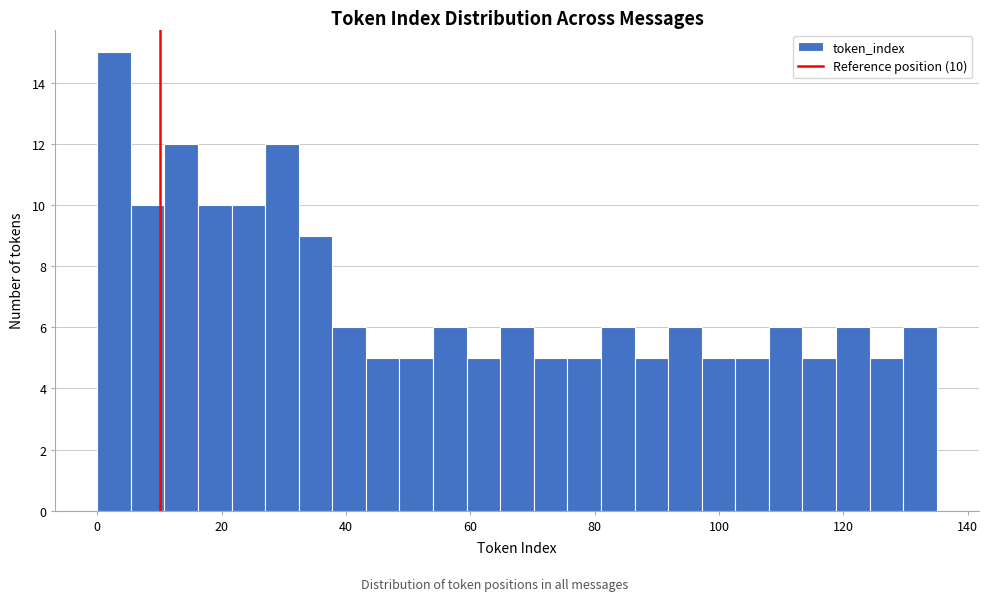

Around what value on the x-axis is the tallest bar? Give the approximate position of its centre, as read against the axis.

2